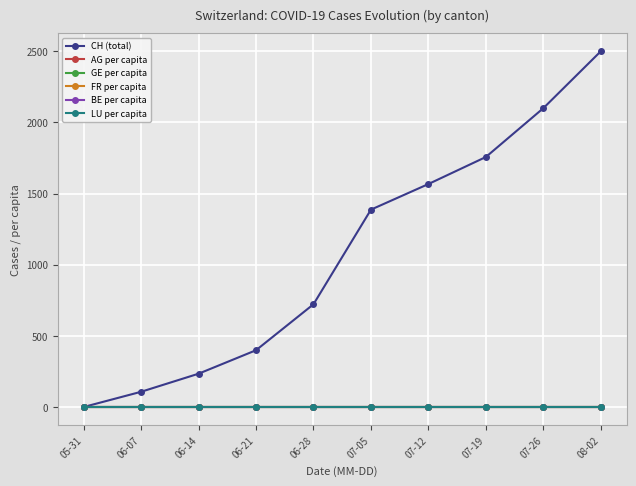

What is the average value of the CH (total) series?

1077.3